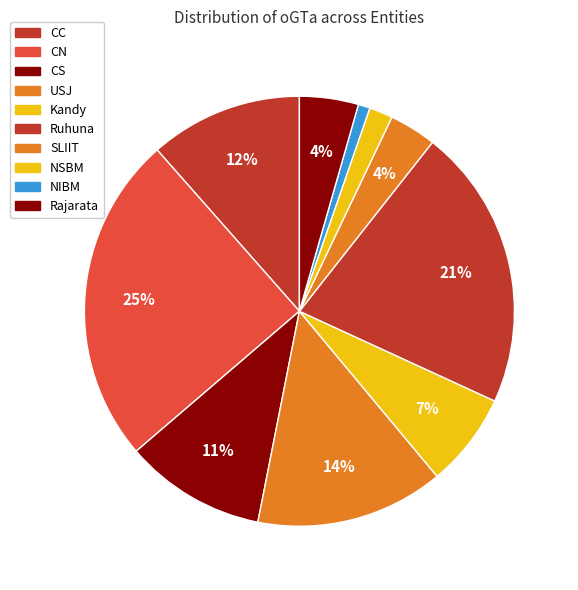

What is the smallest slice in the pie chart?

NIBM